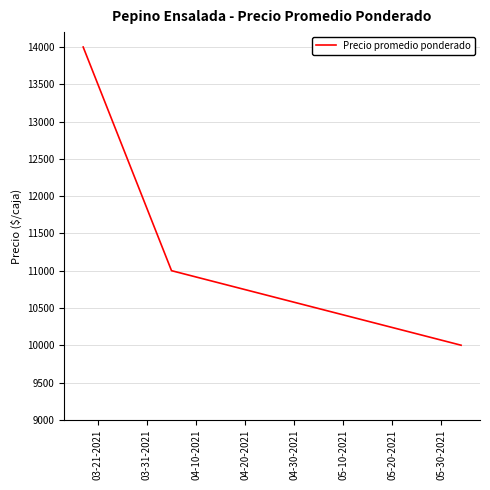

What is the maximum value shown in the chart?

14000